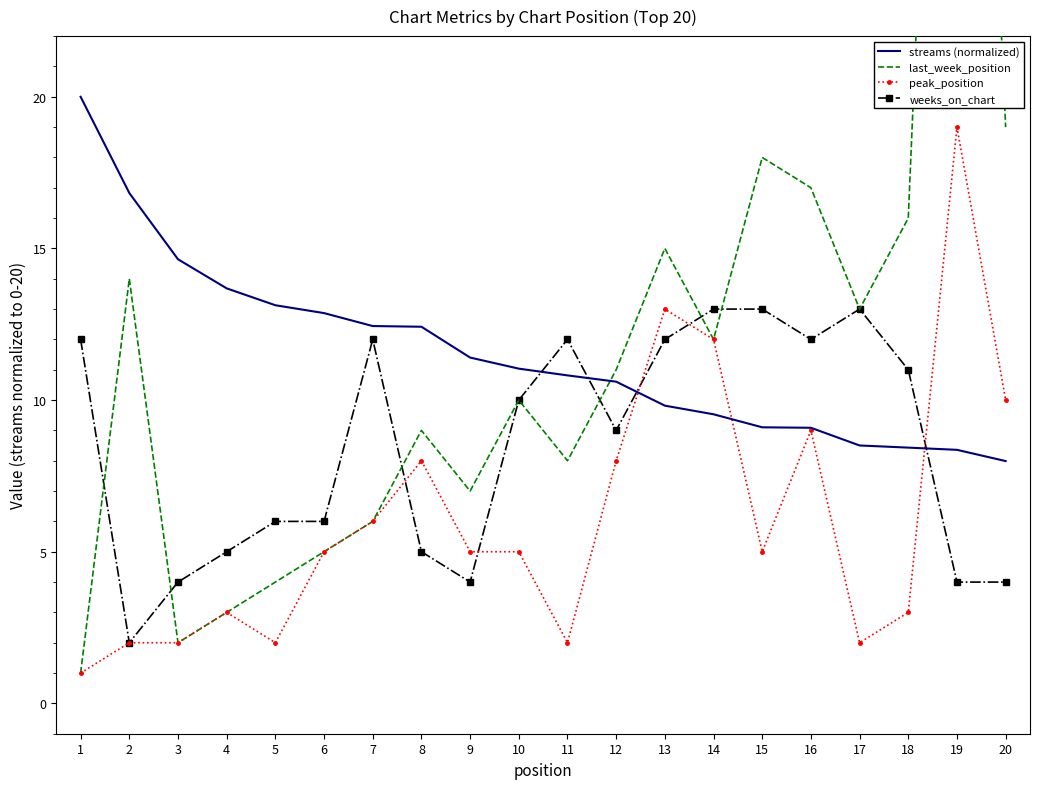

Reading left to right, transcribe all the data shown in this chart.

streams (normalized): 20.0	16.8	14.6	13.7	13.1	12.9	12.4	12.4	11.4	11.0	10.8	10.6	9.8	9.5	9.1	9.1	8.5	8.4	8.4	8.0
last_week_position: 1.0	14.0	2.0	3.0	4.0	5.0	6.0	9.0	7.0	10.0	8.0	11.0	15.0	12.0	18.0	17.0	13.0	16.0	54.0	19.0
peak_position: 1.0	2.0	2.0	3.0	2.0	5.0	6.0	8.0	5.0	5.0	2.0	8.0	13.0	12.0	5.0	9.0	2.0	3.0	19.0	10.0
weeks_on_chart: 12.0	2.0	4.0	5.0	6.0	6.0	12.0	5.0	4.0	10.0	12.0	9.0	12.0	13.0	13.0	12.0	13.0	11.0	4.0	4.0